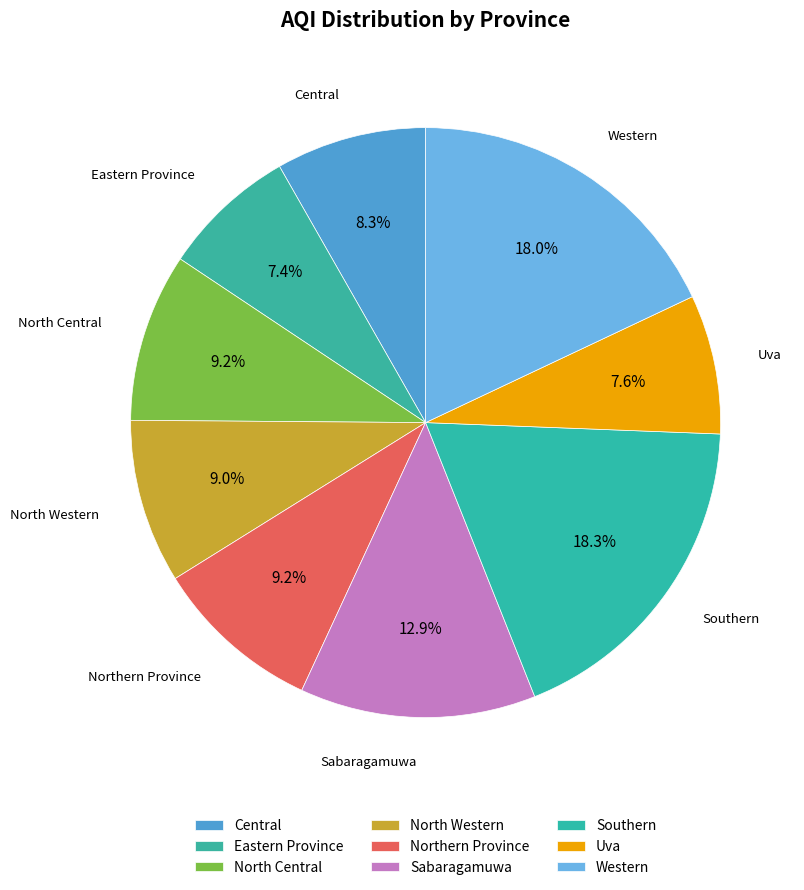

What is the ratio of the value at Sabaragamuwa to the value at Central?

1.6